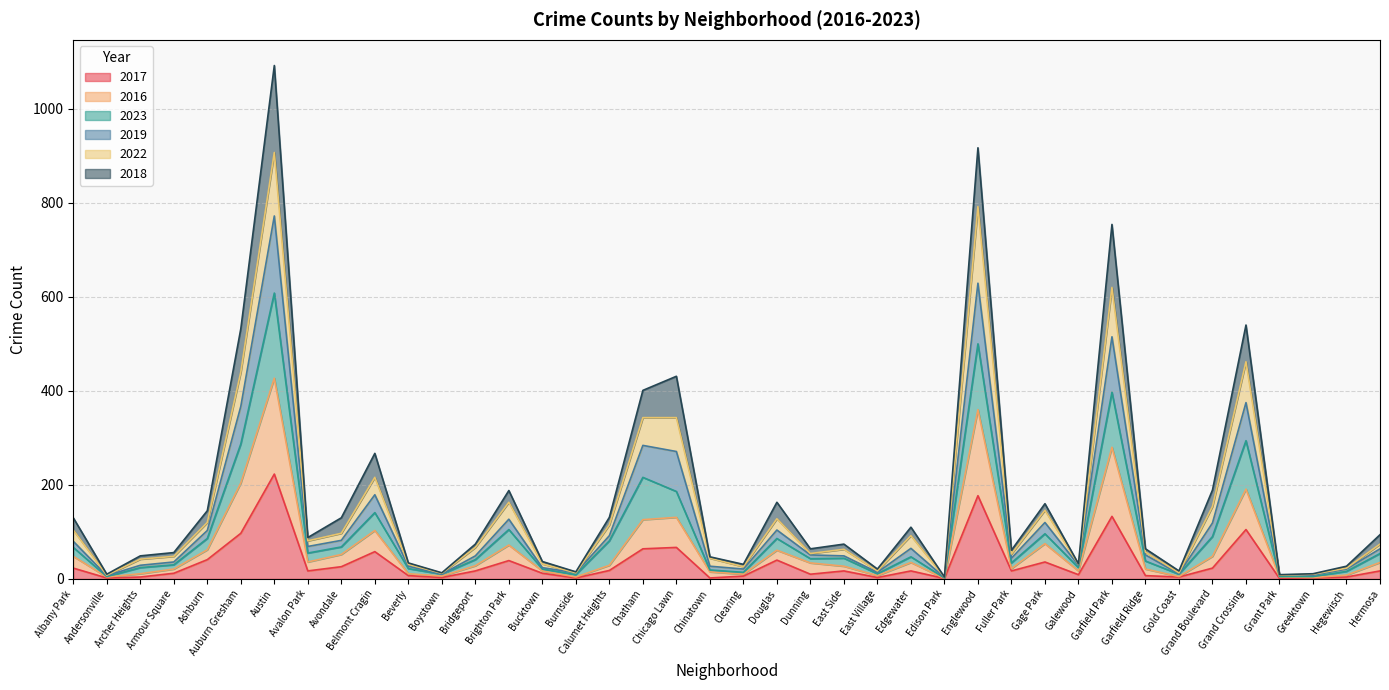

How many interior local valleys does the 2016 series have?

11